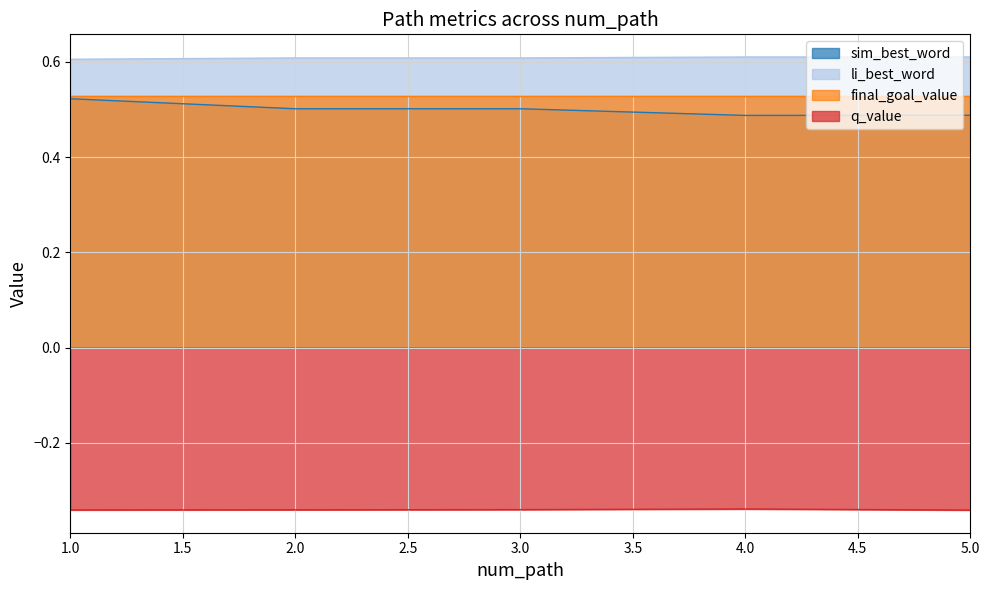

True or false: li_best_word has more than 0 points higher than both neighbors.

True